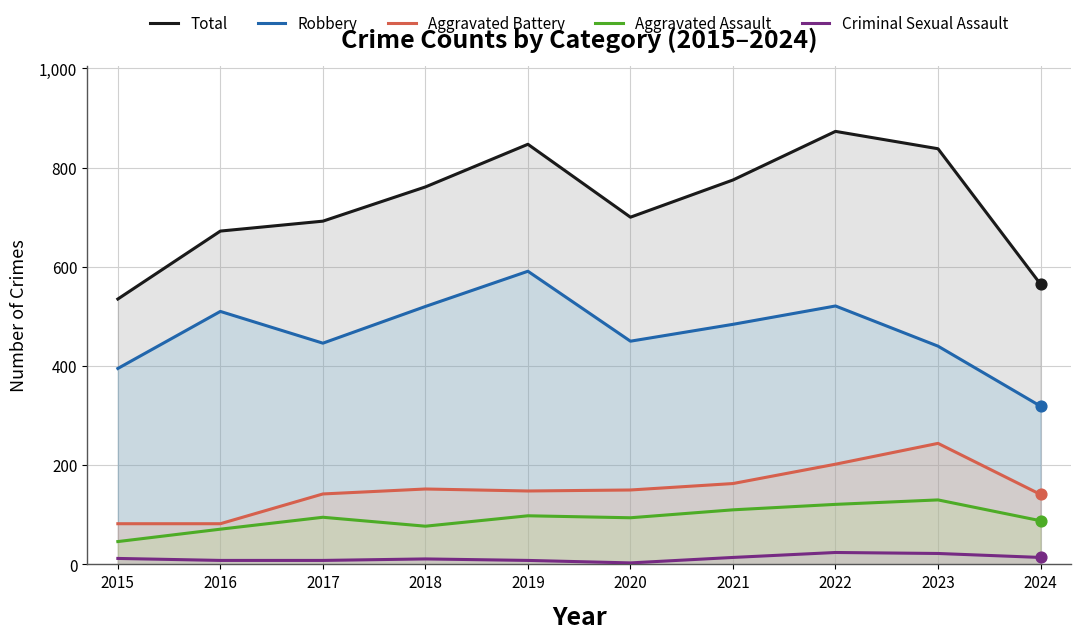

At how many categories does at least one series exceed 634?

8